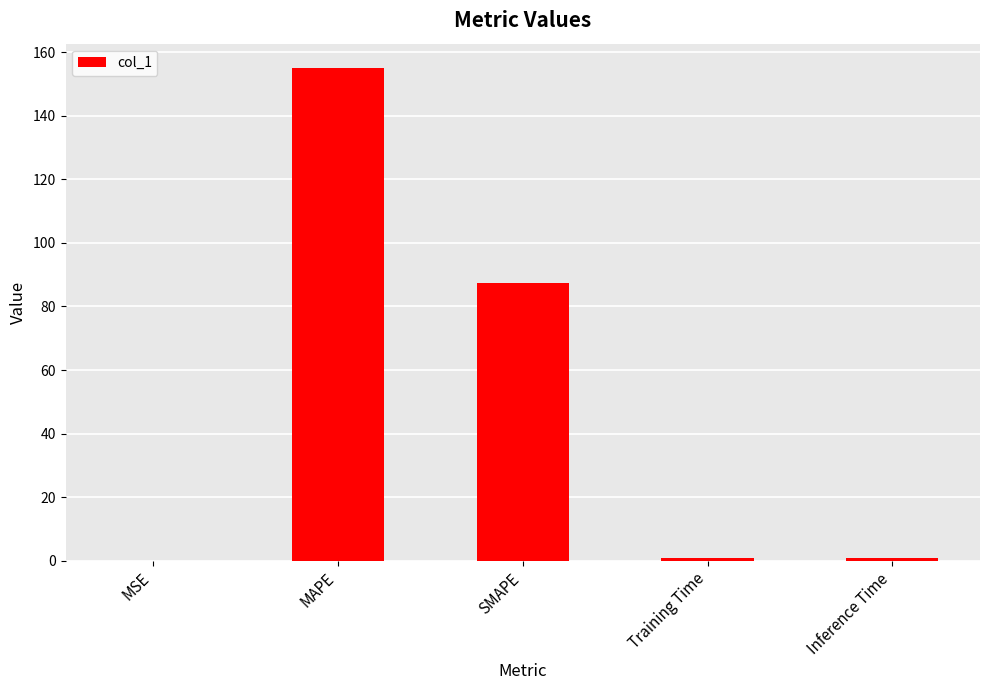

What is the ratio of the value at SMAPE to the value at MAPE?

0.6